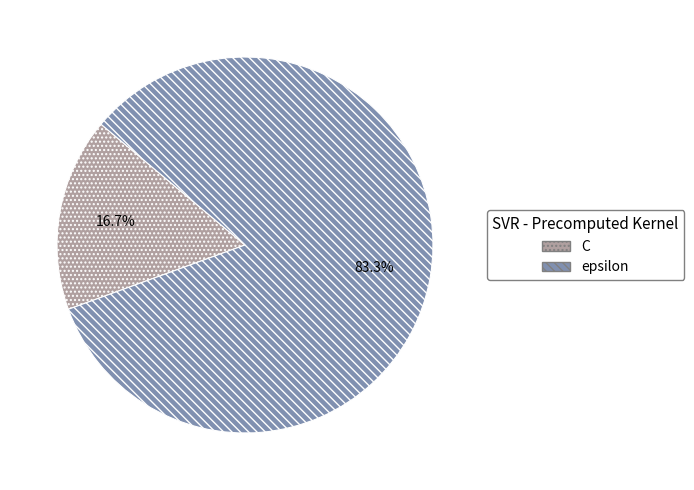

Which has a higher value, epsilon or C?

epsilon